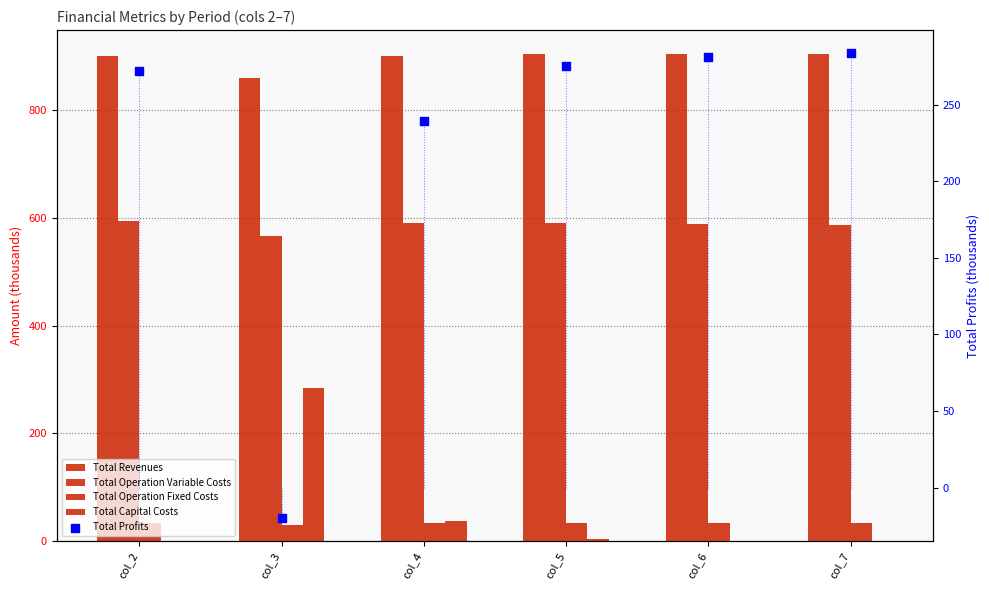

Which series has the largest Y range (max minus min)?

Total Profits